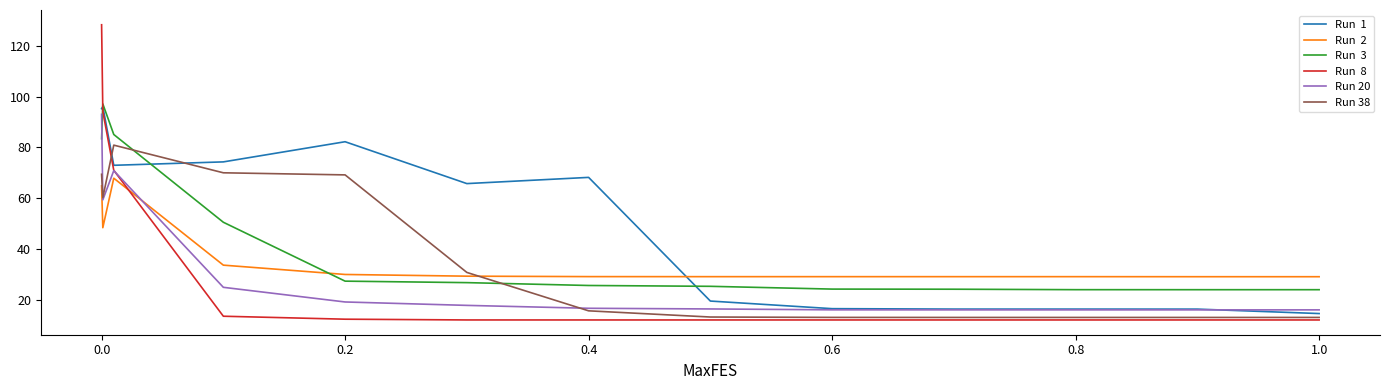

What is the greatest value displayed?

128.4